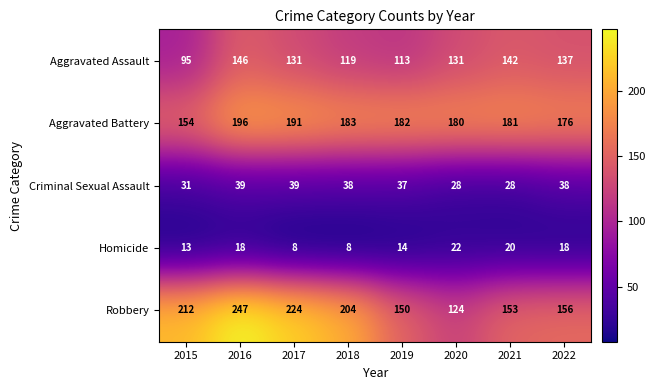

What is the sum of all Criminal Sexual Assault values?

278